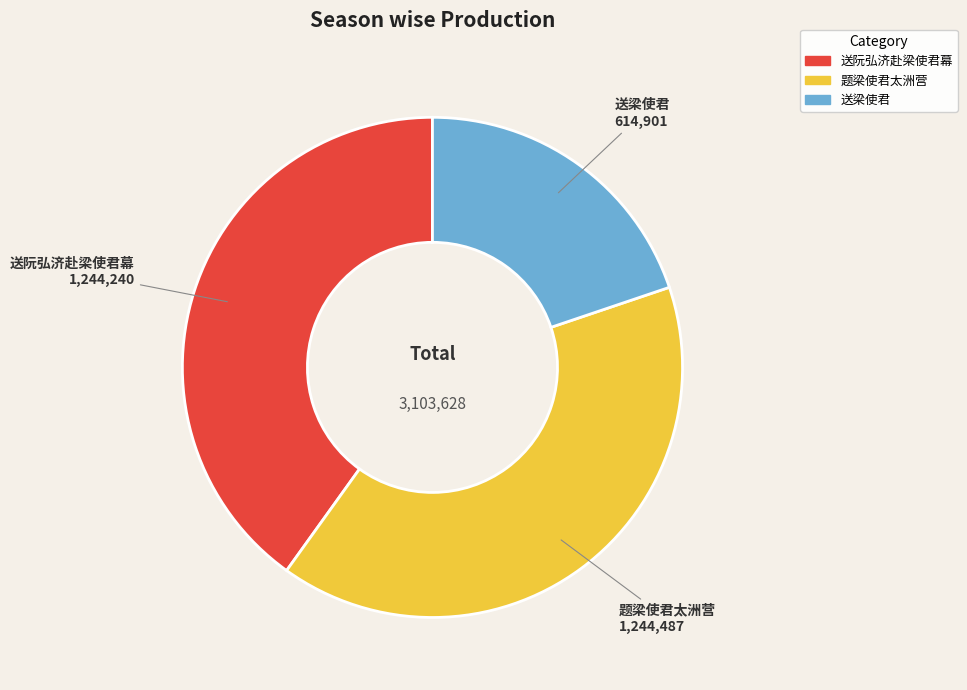

Is it true that 题梁使君太洲营 is 40% of the pie?

True